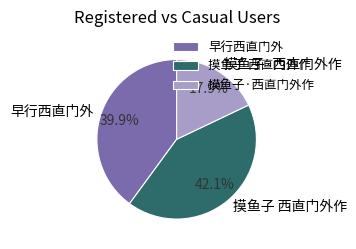

Is it true that 摸鱼子·西直门外作 is 27% of the pie?

False